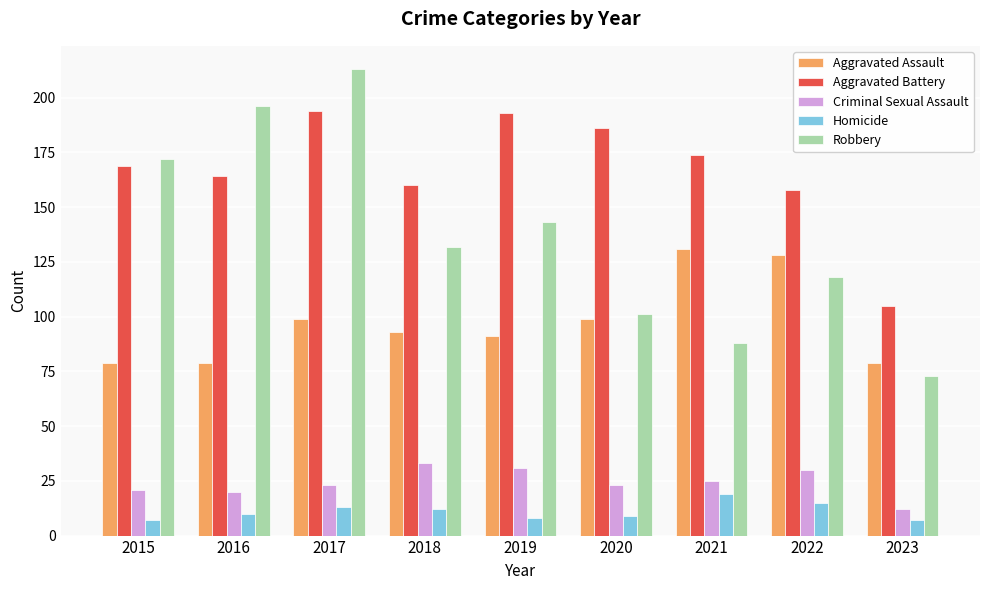

Reading left to right, what are all the values shown in this chart?

Aggravated Assault: 2015=79	2016=79	2017=99	2018=93	2019=91	2020=99	2021=131	2022=128	2023=79
Aggravated Battery: 2015=169	2016=164	2017=194	2018=160	2019=193	2020=186	2021=174	2022=158	2023=105
Criminal Sexual Assault: 2015=21	2016=20	2017=23	2018=33	2019=31	2020=23	2021=25	2022=30	2023=12
Homicide: 2015=7	2016=10	2017=13	2018=12	2019=8	2020=9	2021=19	2022=15	2023=7
Robbery: 2015=172	2016=196	2017=213	2018=132	2019=143	2020=101	2021=88	2022=118	2023=73